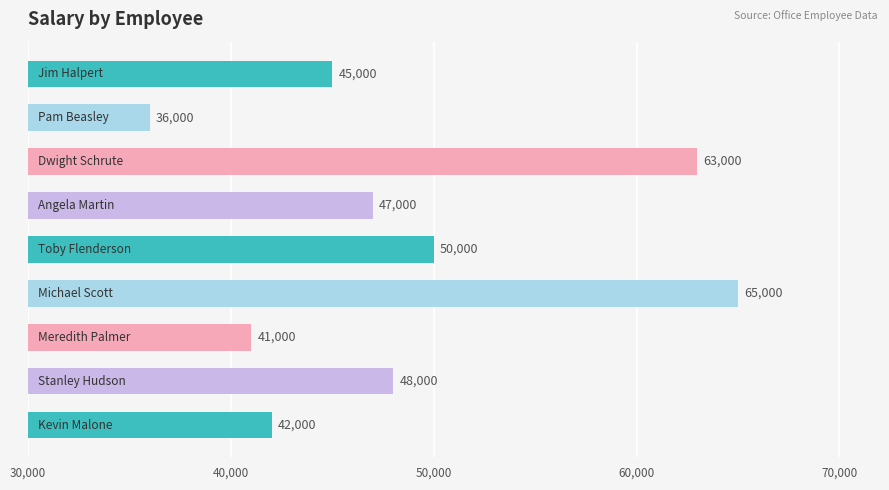

What is the value of the 2nd bar from the top?

36000